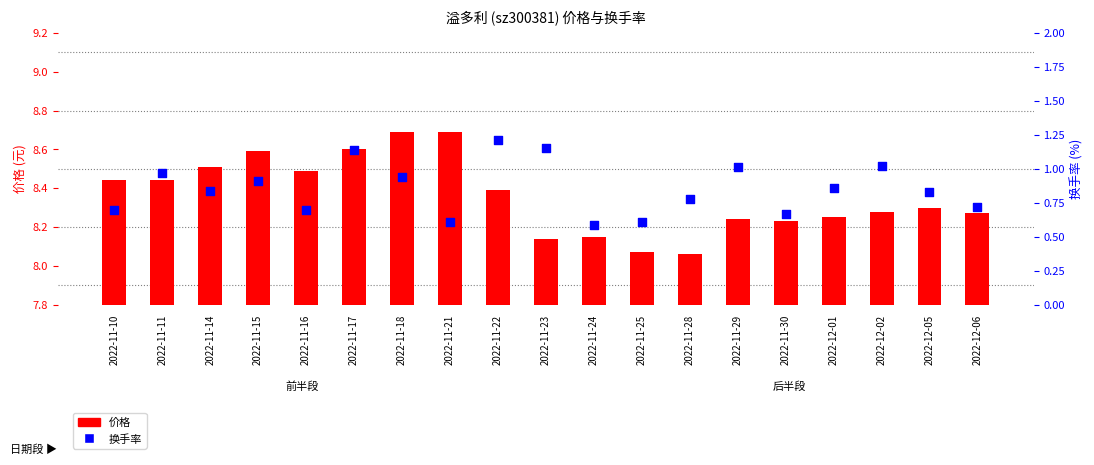

Is the value of 价格 at 2022-11-24 greater than the value of 换手率 at 2022-11-25?

Yes